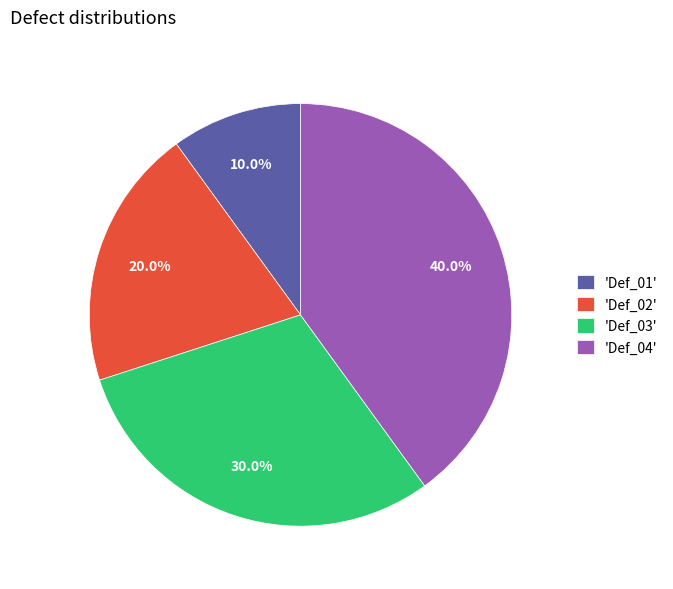

Is 'Def_01' the majority of the pie?

No